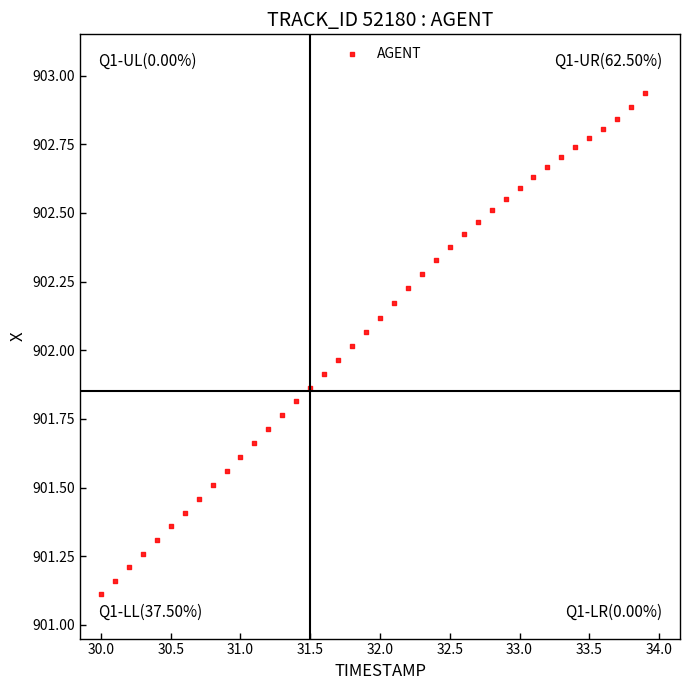

What is the range of X values (max minus min)?

3.9